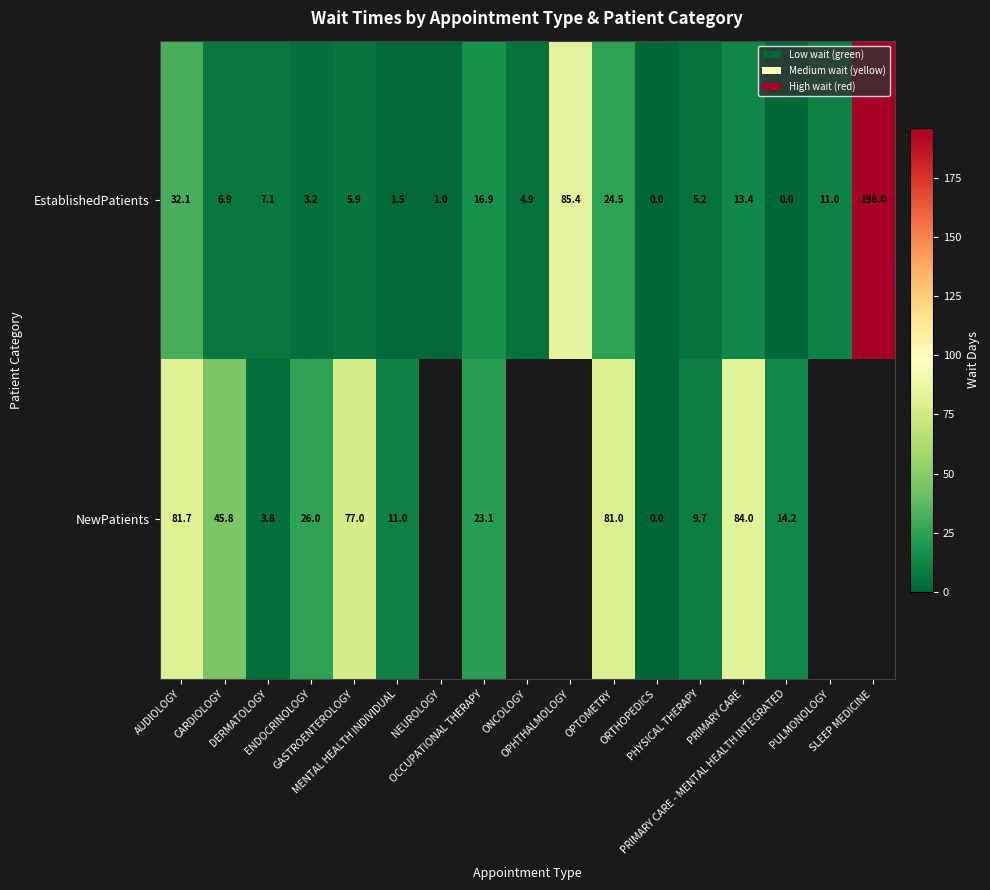

What is the difference between the second highest and second lowest values in the EstablishedPatients series?

85.4